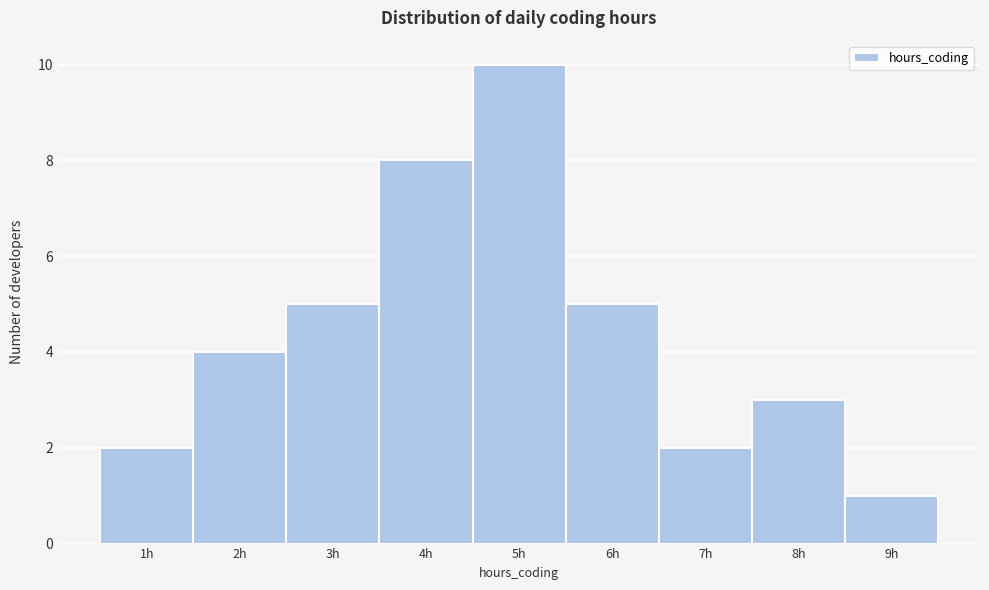

Over which range of the x-axis is the bar tallest?

4.5 to 5.5